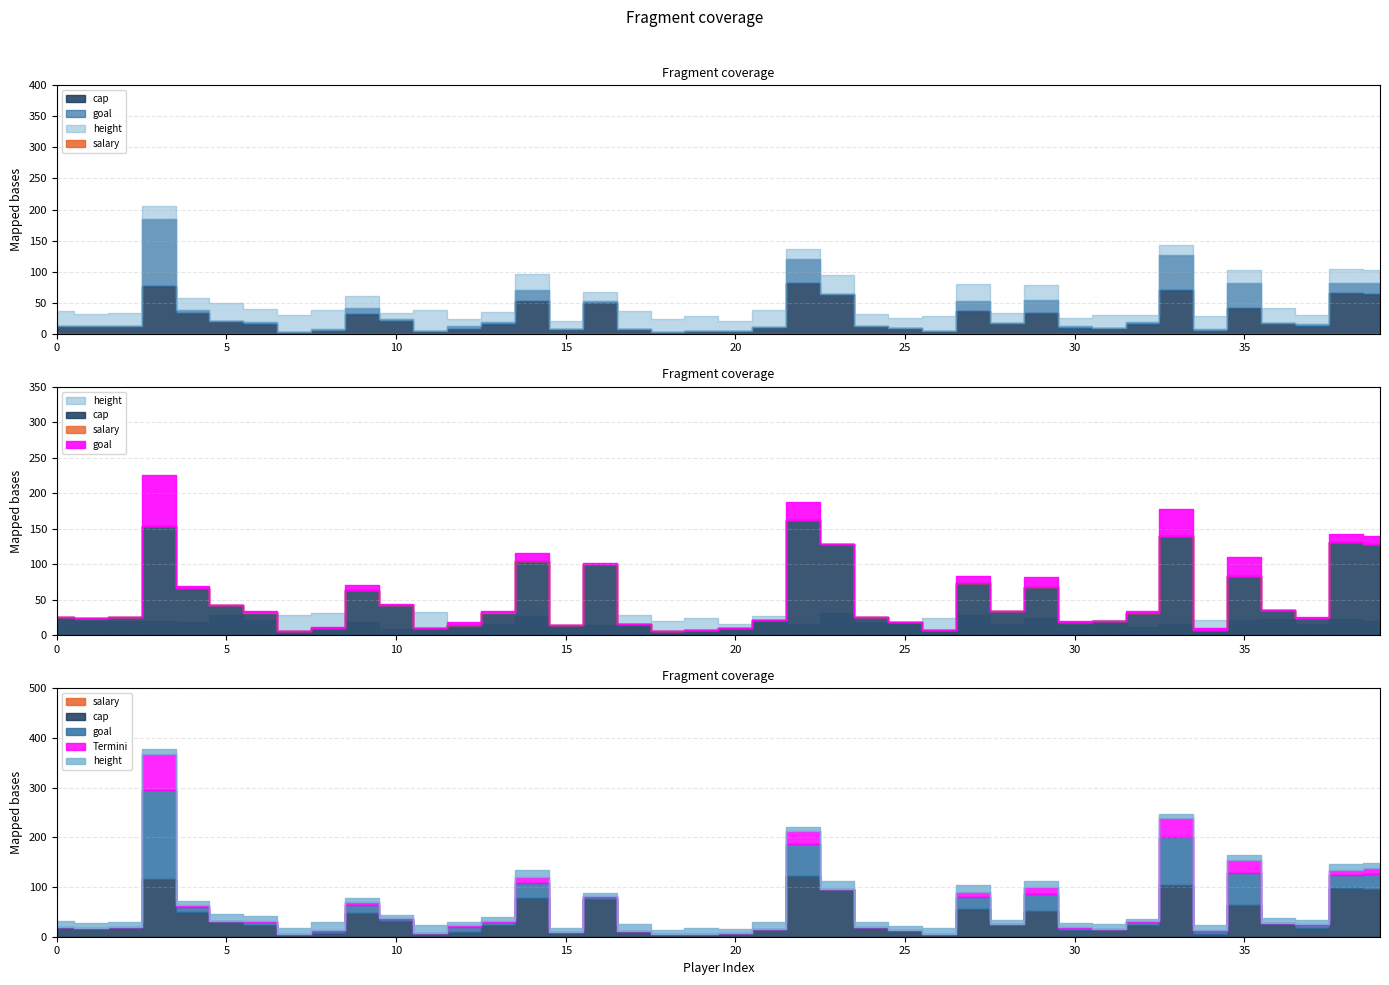

At which category does salary reach its first local peak?

3